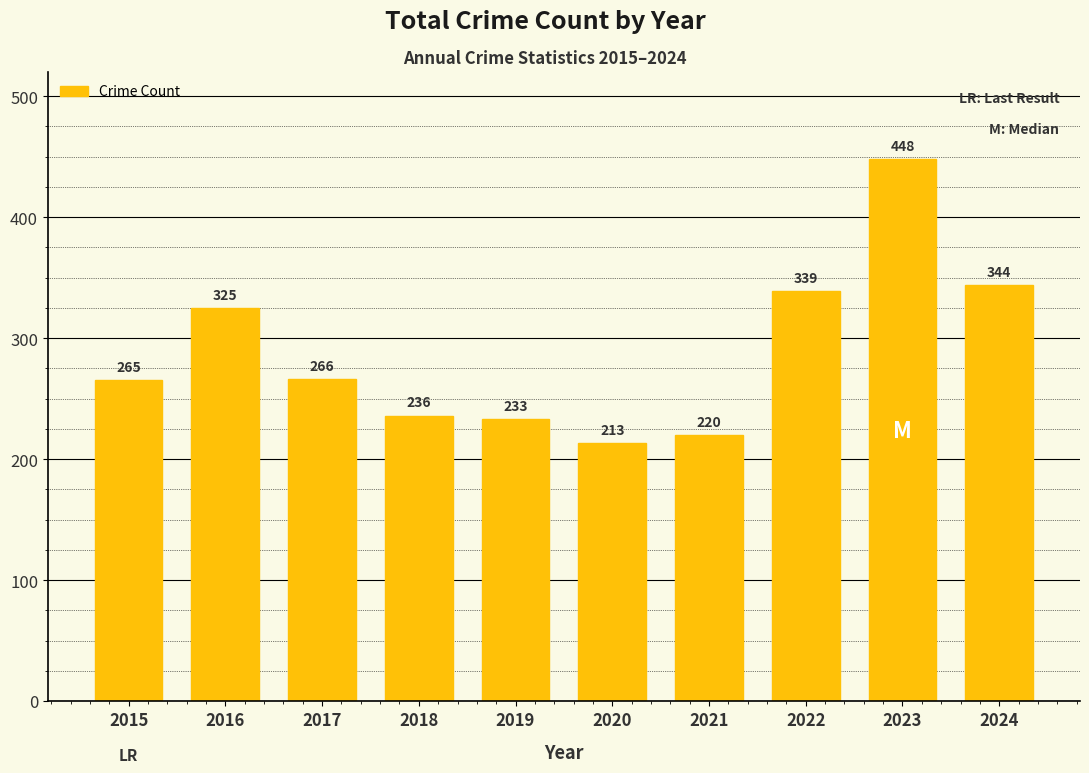

Rank the categories by value from lowest to highest.

2020, 2021, 2019, 2018, 2015, 2017, 2016, 2022, 2024, 2023